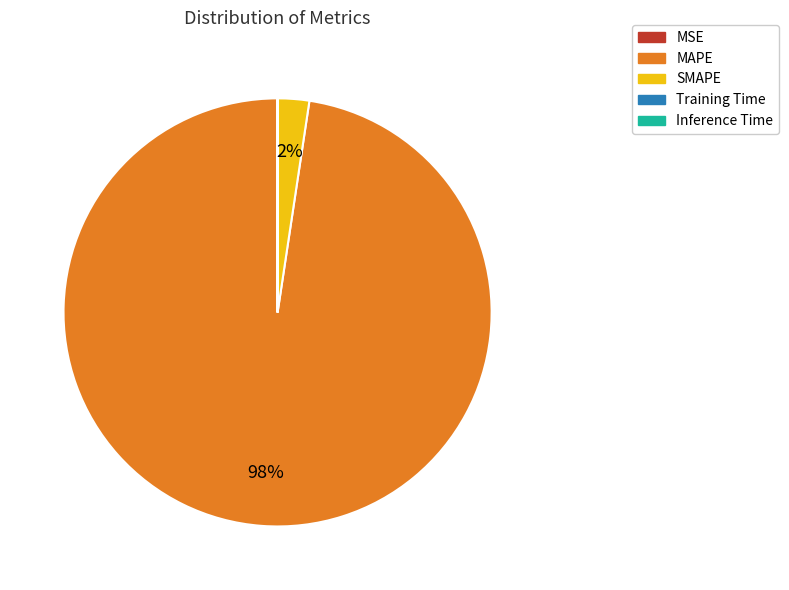

The MAPE slice represents 98% of the pie. True or false?

True